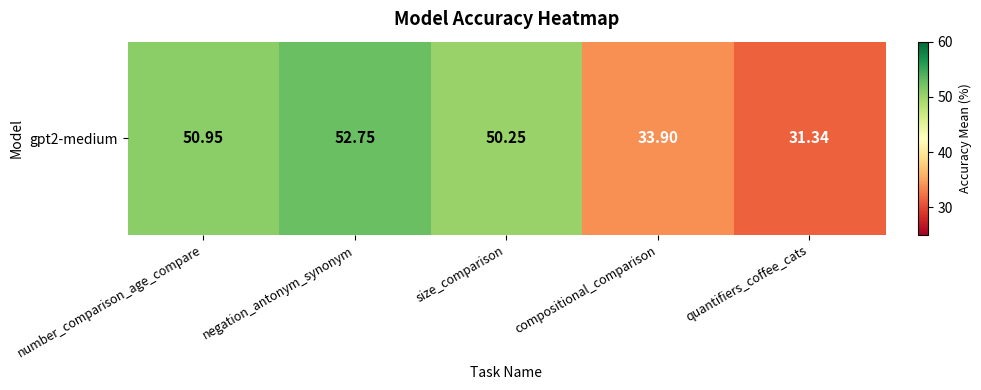

True or false: the data shows 51.0 at number_comparison_age_compare.

True